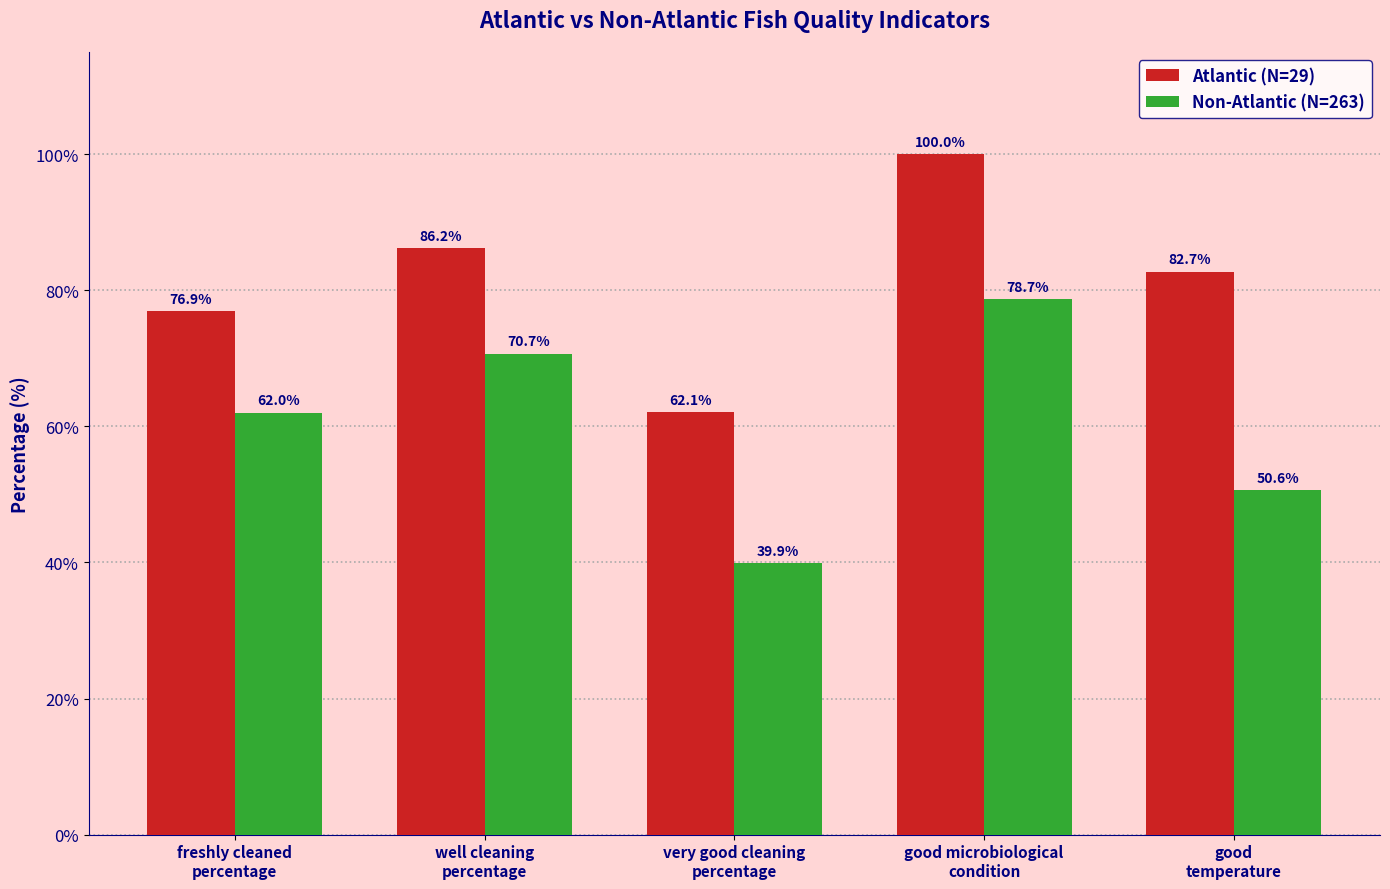

What is the maximum value shown in the chart?

100.0